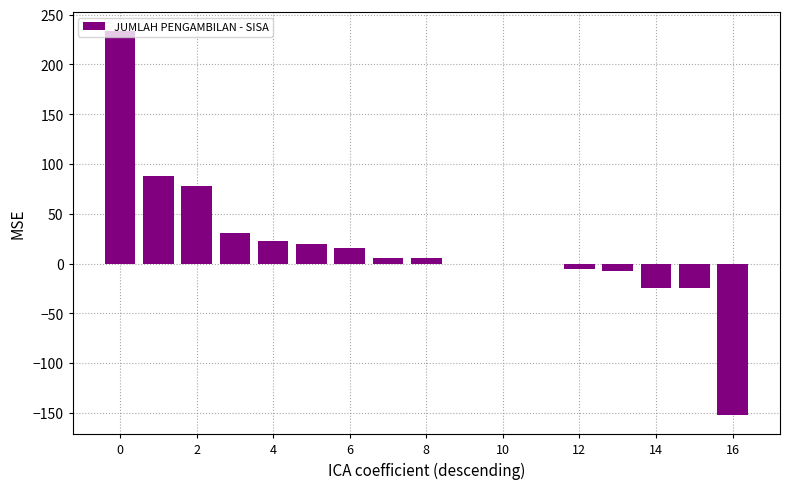

What is the sum of all values?

286.8